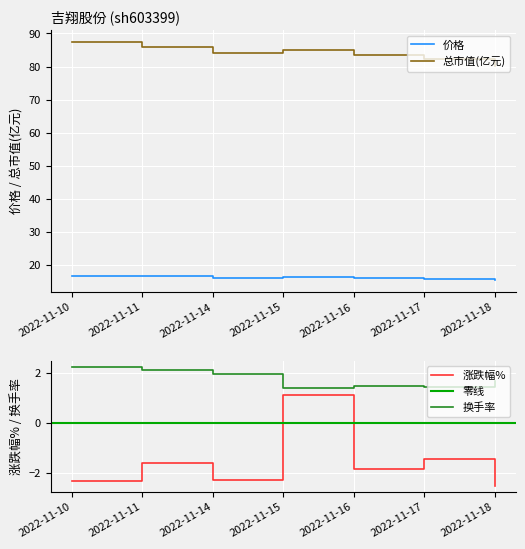

Which series has the largest range (max minus min)?

总市值(亿元)